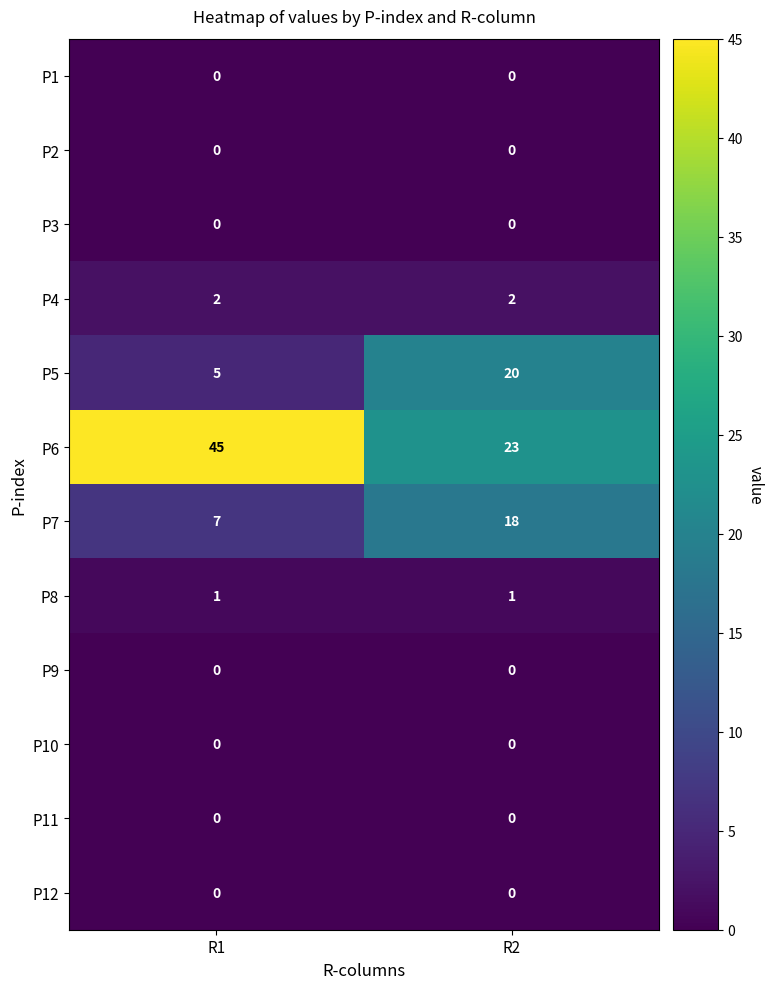

What is the difference between the highest and lowest values at R2?

23